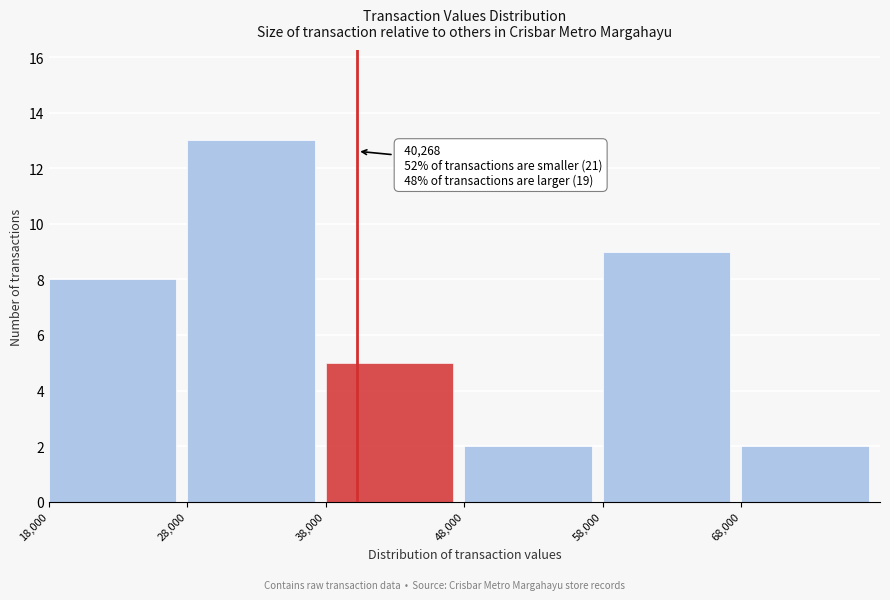

Over which range of the x-axis is the bar tallest?

28000 to 38000